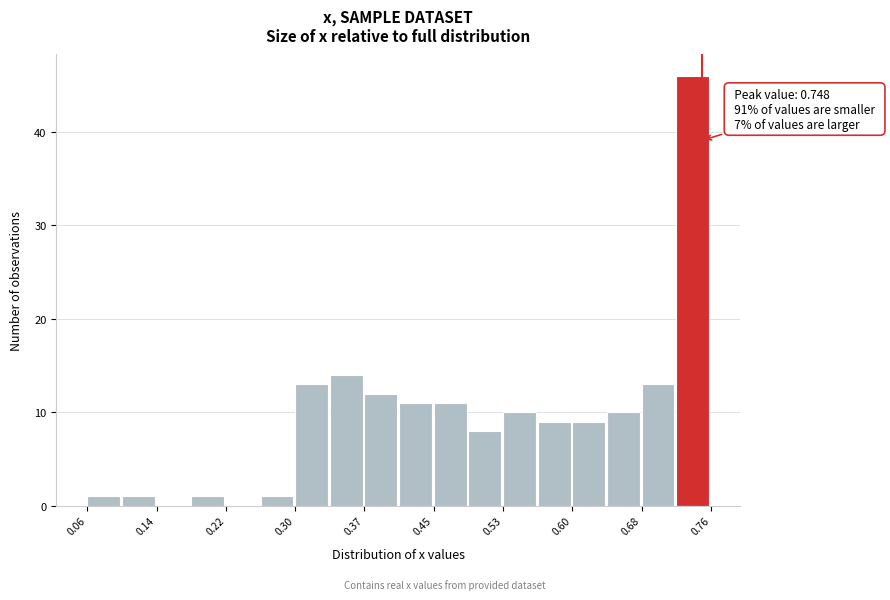

Around what value on the x-axis is the tallest bar? Give the approximate position of its centre, as read against the axis.

0.74